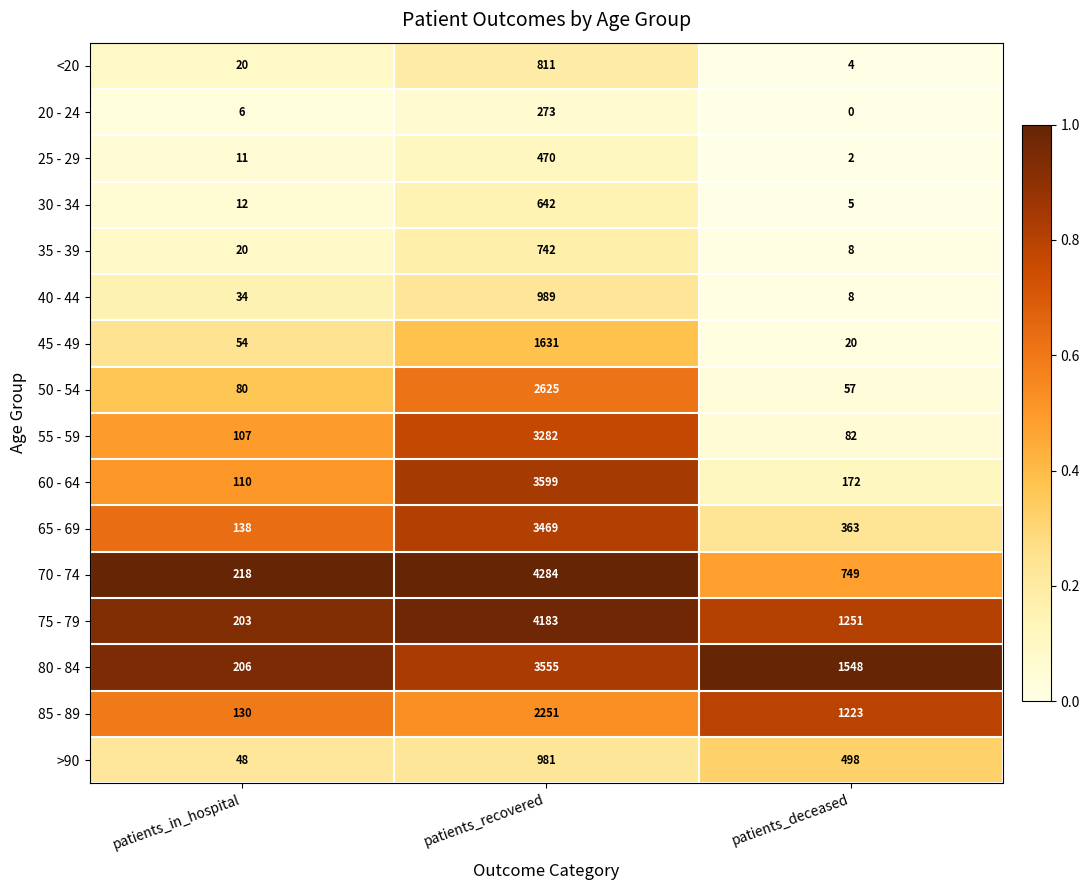

The 45 - 49 series shows 367 at patients_recovered. True or false?

False